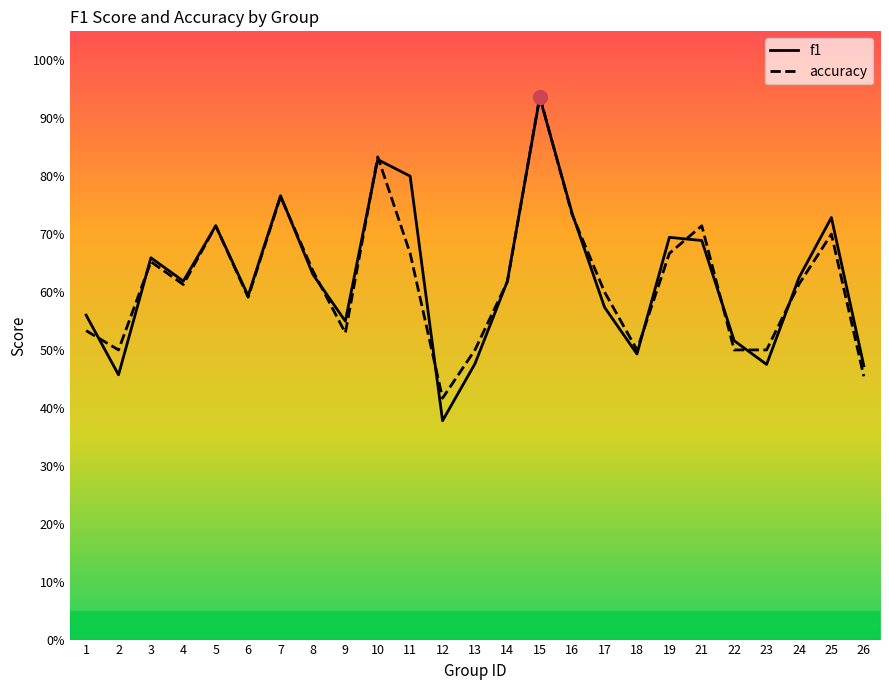

The value of accuracy at 7 is 0.8. True or false?

True